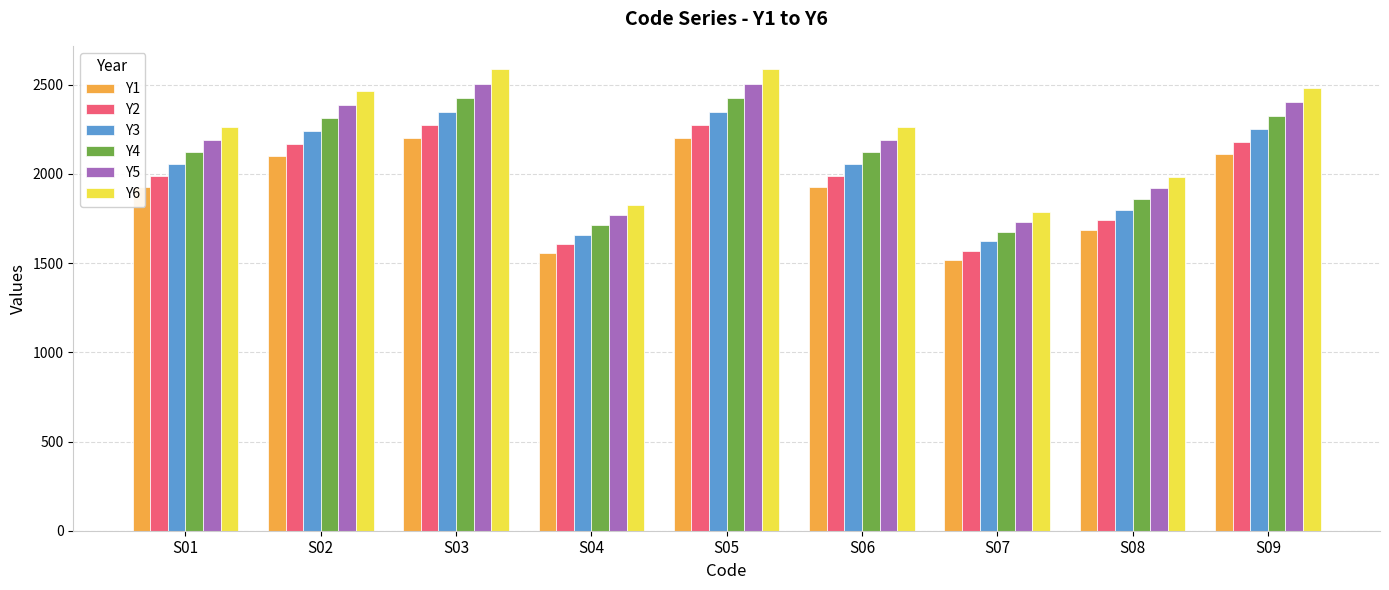

What is the value of the Y2 bar at the 8th from the left?

1742.7